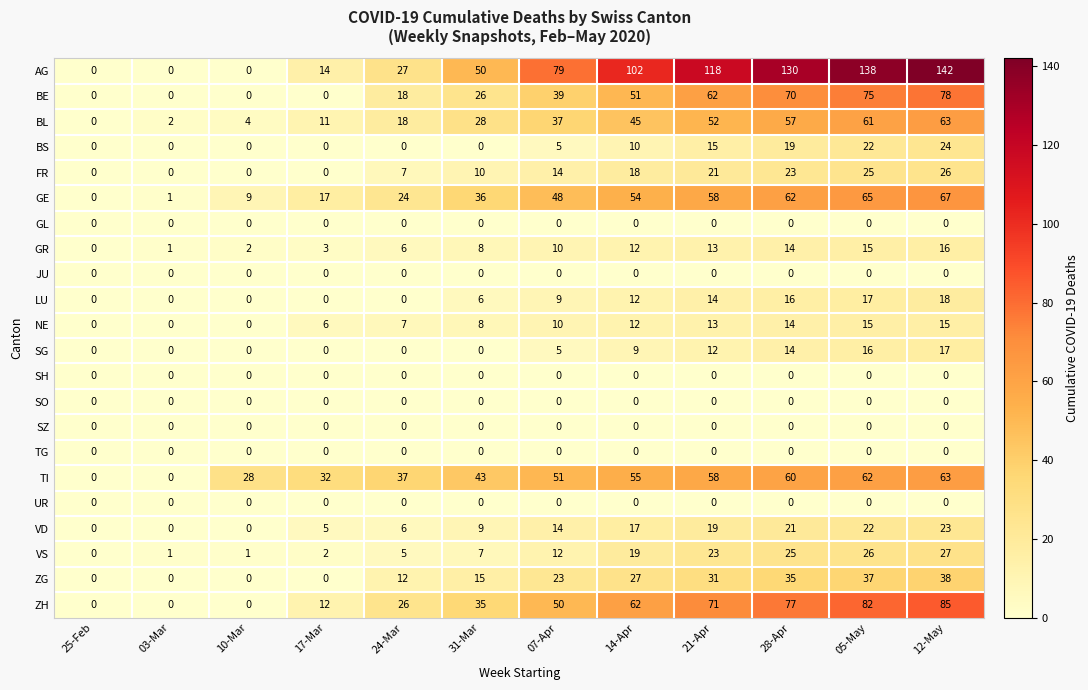

What is the total value across all series at 21-Apr?

580